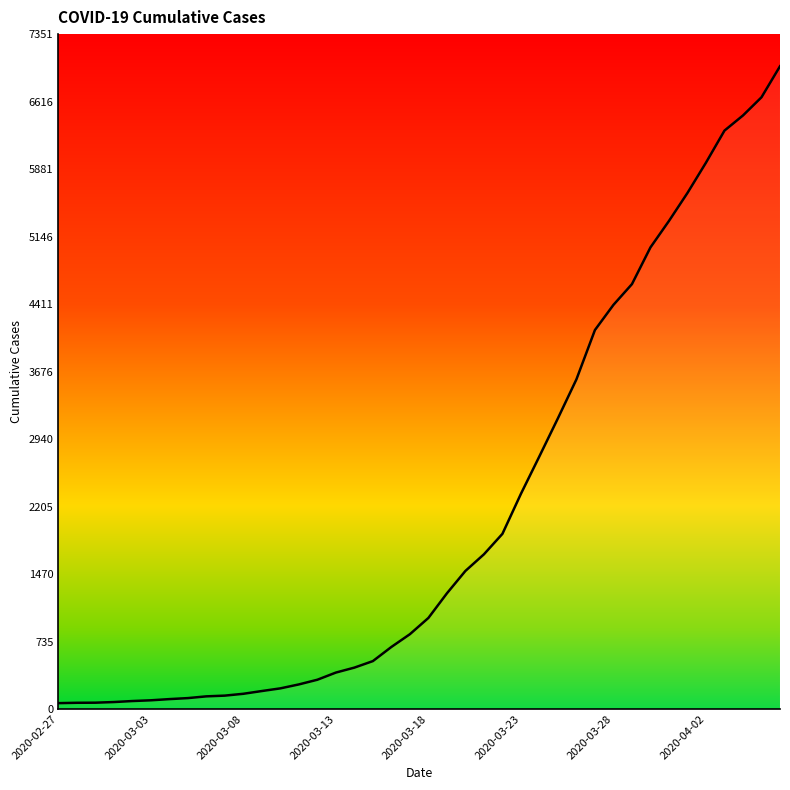

What is the difference between the maximum and minimum values?

6937